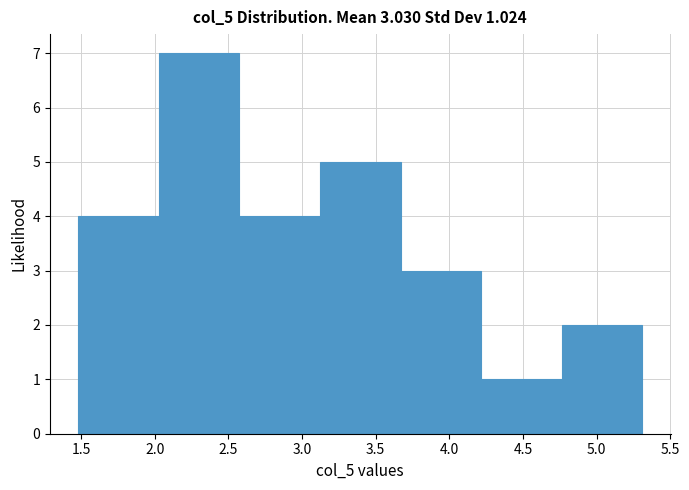

Which range on the x-axis has the tallest bar?

2.05 to 2.55